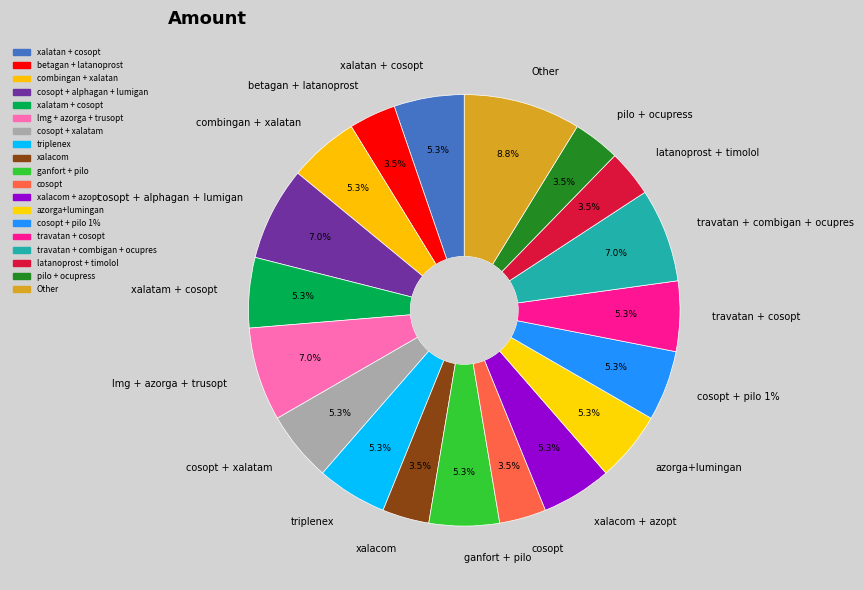

What percentage is the cosopt + pilo 1% slice, to the nearest percent?

5%